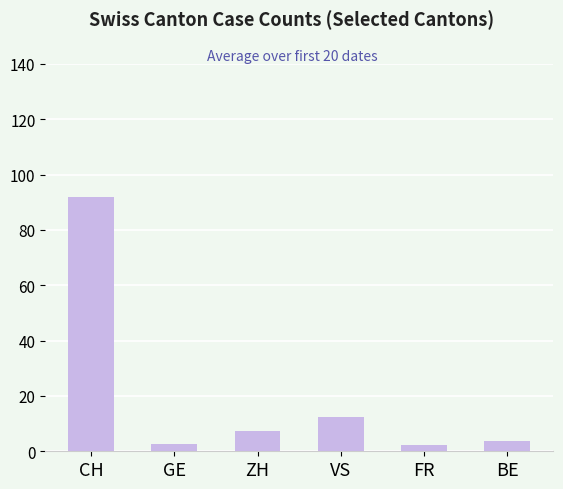

What position from the right is VS?

3